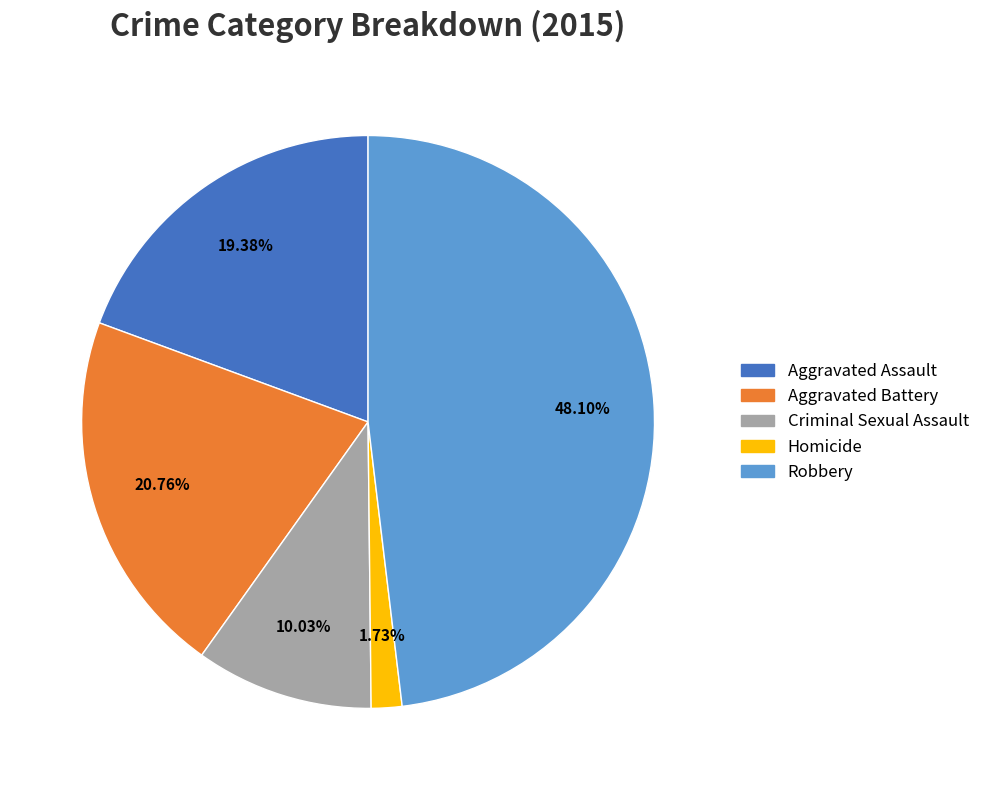

Which has a higher value, Aggravated Battery or Robbery?

Robbery